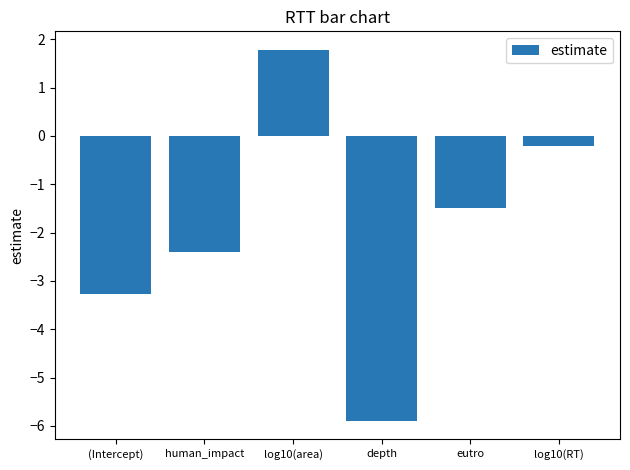

What position from the left is eutro?

5